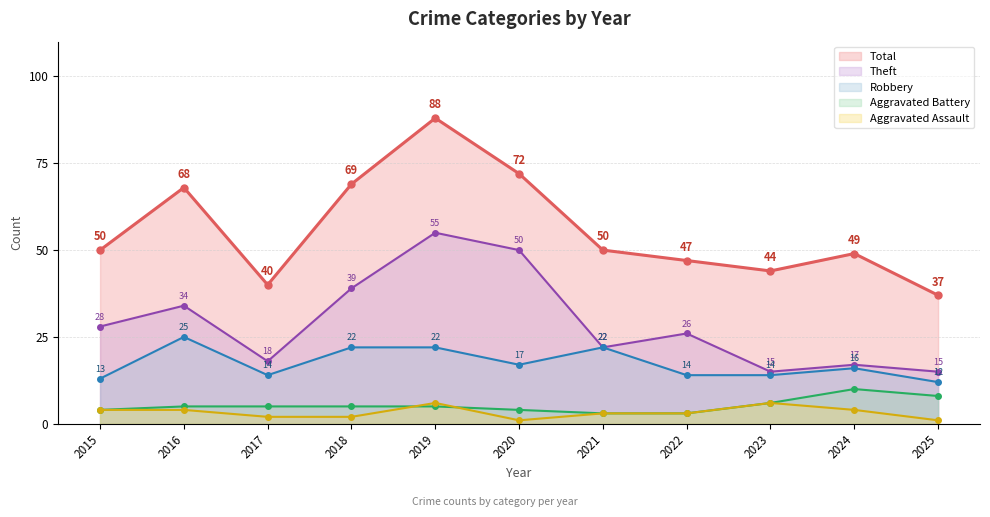

Which category has the highest value in the Aggravated Battery series?

2024